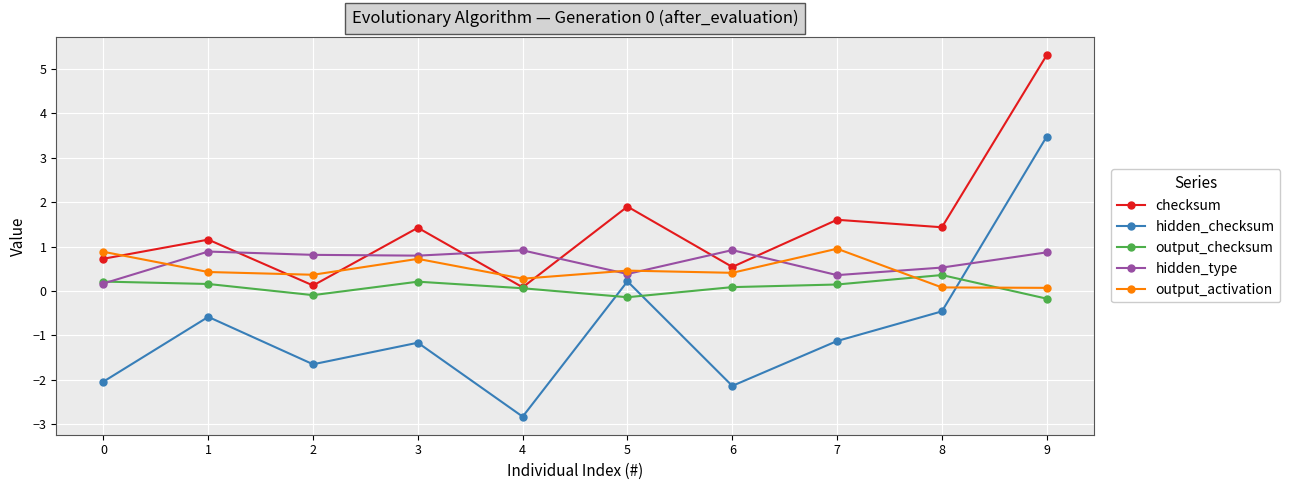

What is the approximate value of output_activation at 3?

0.7